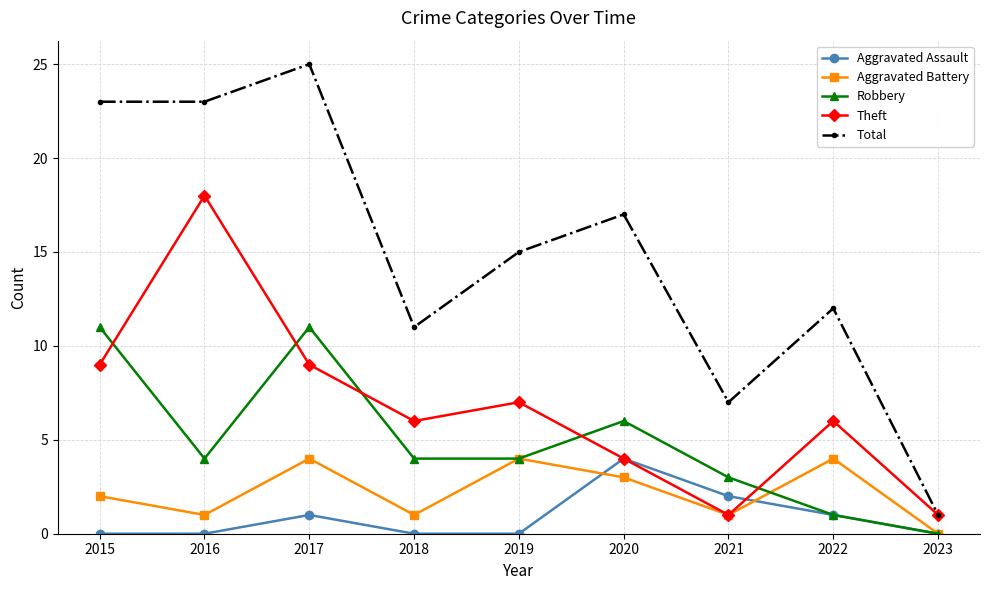

The Robbery series shows 4 at 2019. True or false?

True